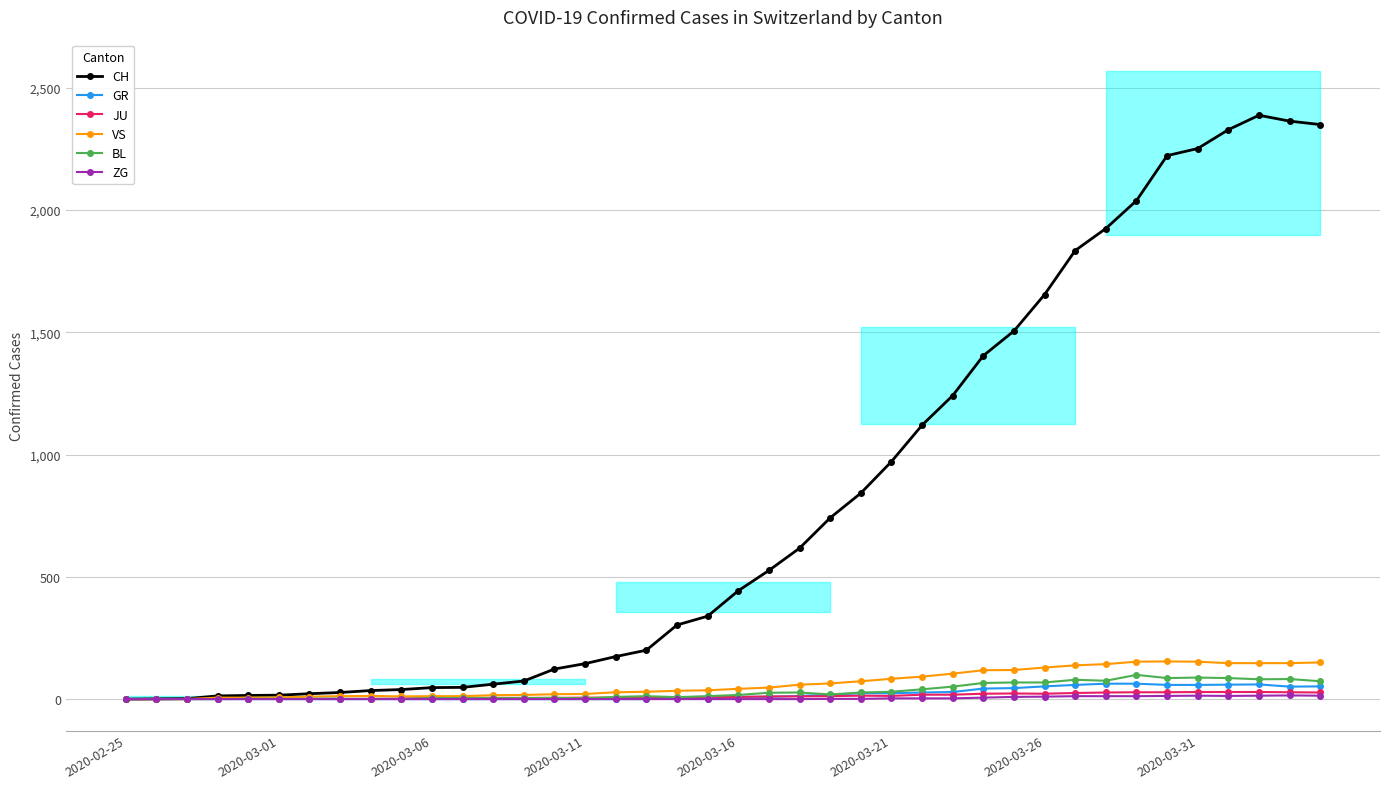

True or false: JU has more than 0 interior local peaks.

True